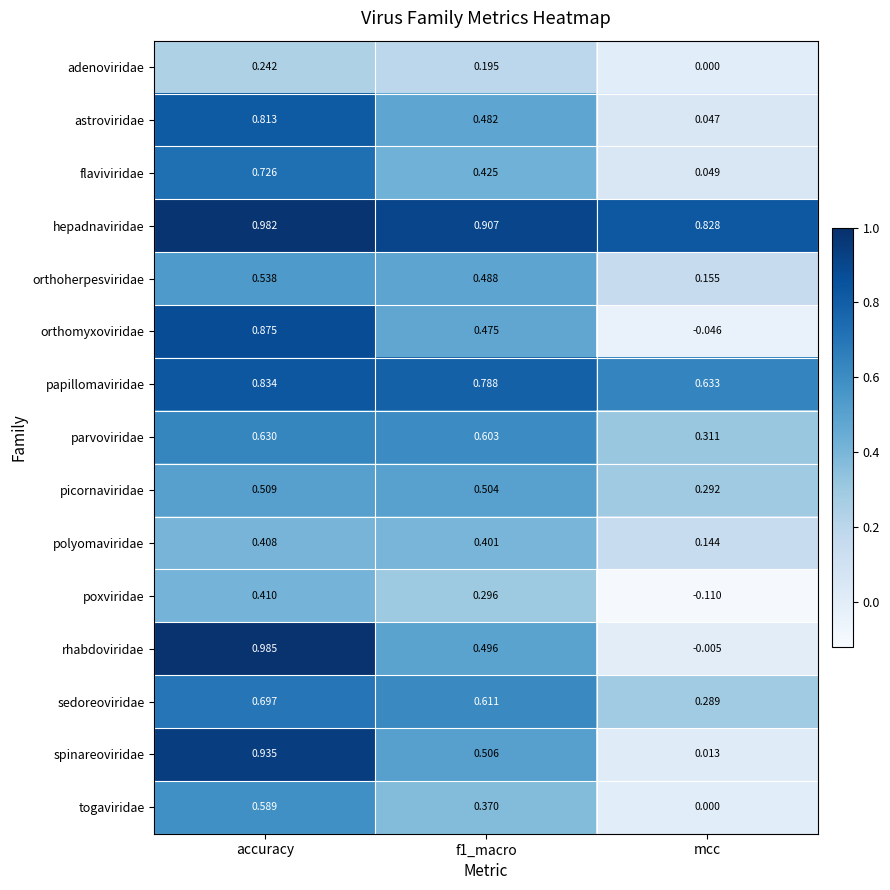

Rank the series by their maximum value, from highest to lowest.

rhabdoviridae, hepadnaviridae, spinareoviridae, orthomyxoviridae, papillomaviridae, astroviridae, flaviviridae, sedoreoviridae, parvoviridae, togaviridae, orthoherpesviridae, picornaviridae, poxviridae, polyomaviridae, adenoviridae